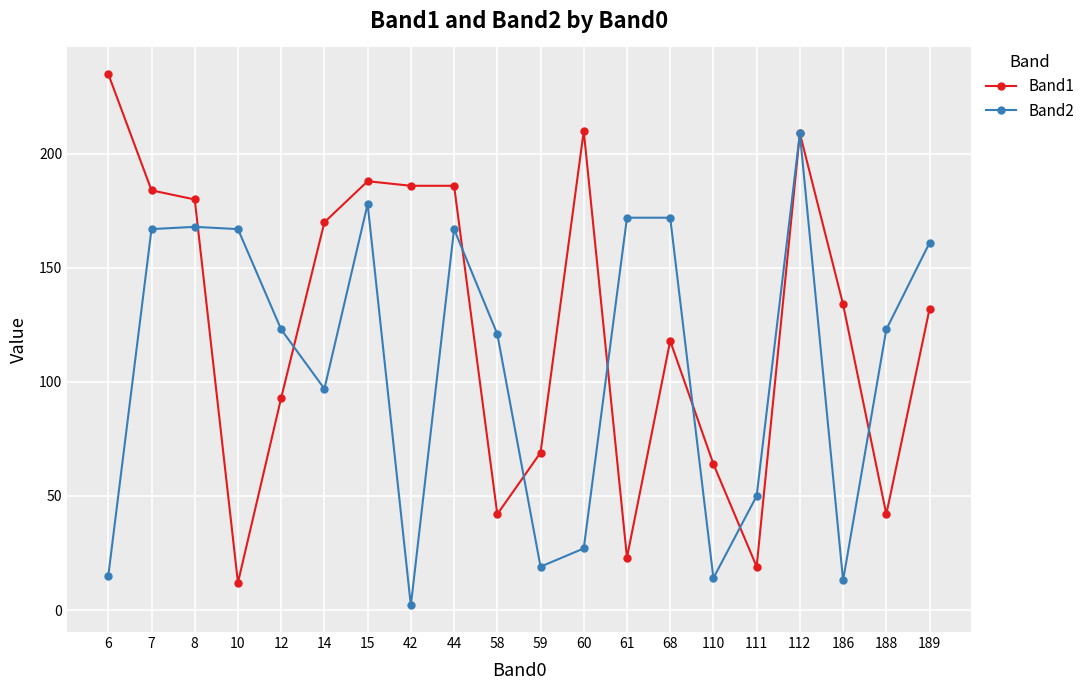

After their last crossing, which series has the higher values: Band2 or Band1?

Band2